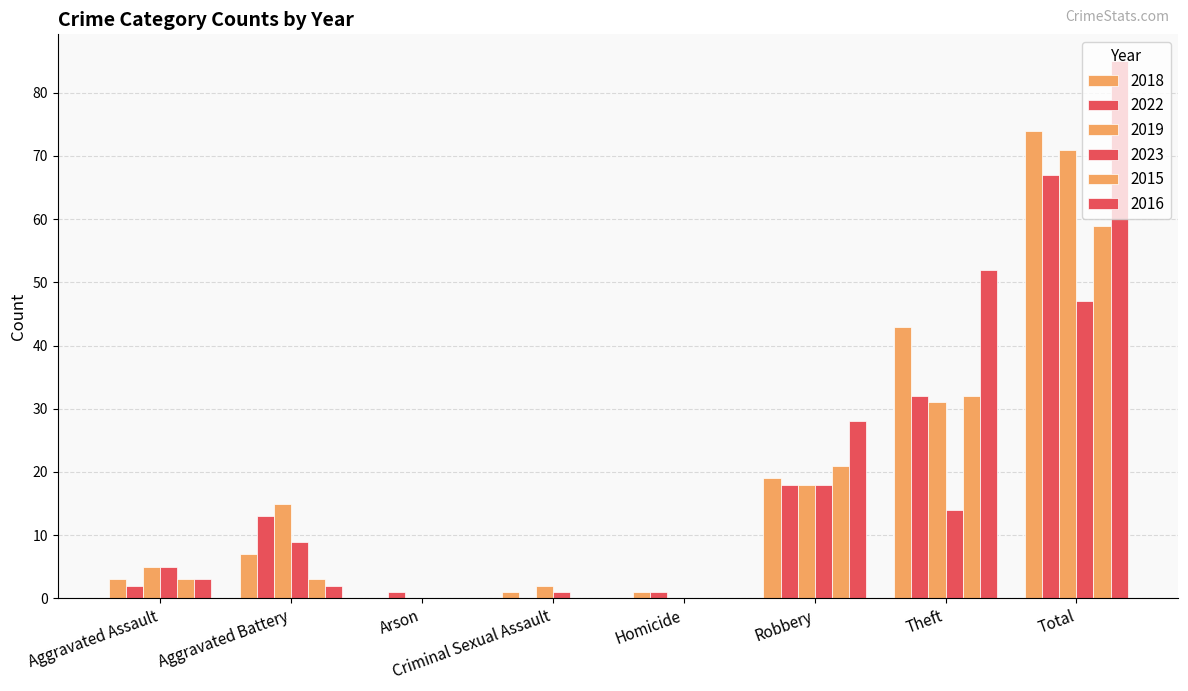

Count the number of data series in this chart.

6